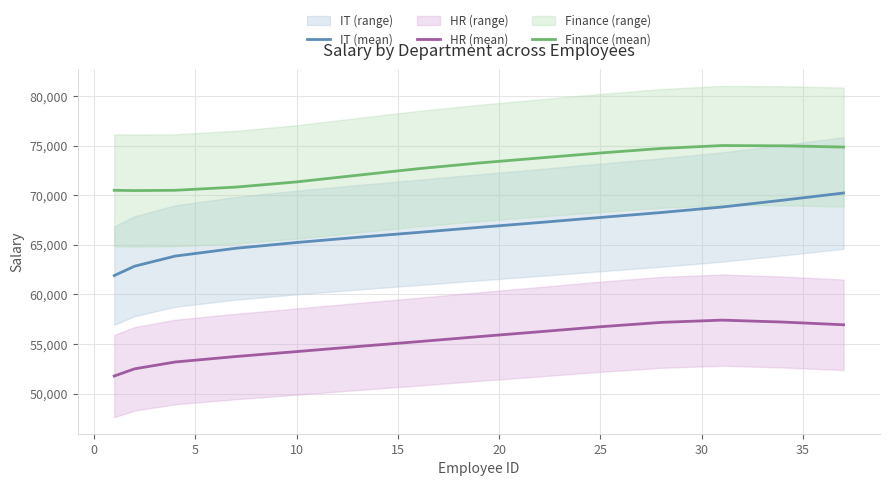

What is the approximate value of IT (mean) at 10?

65230.1